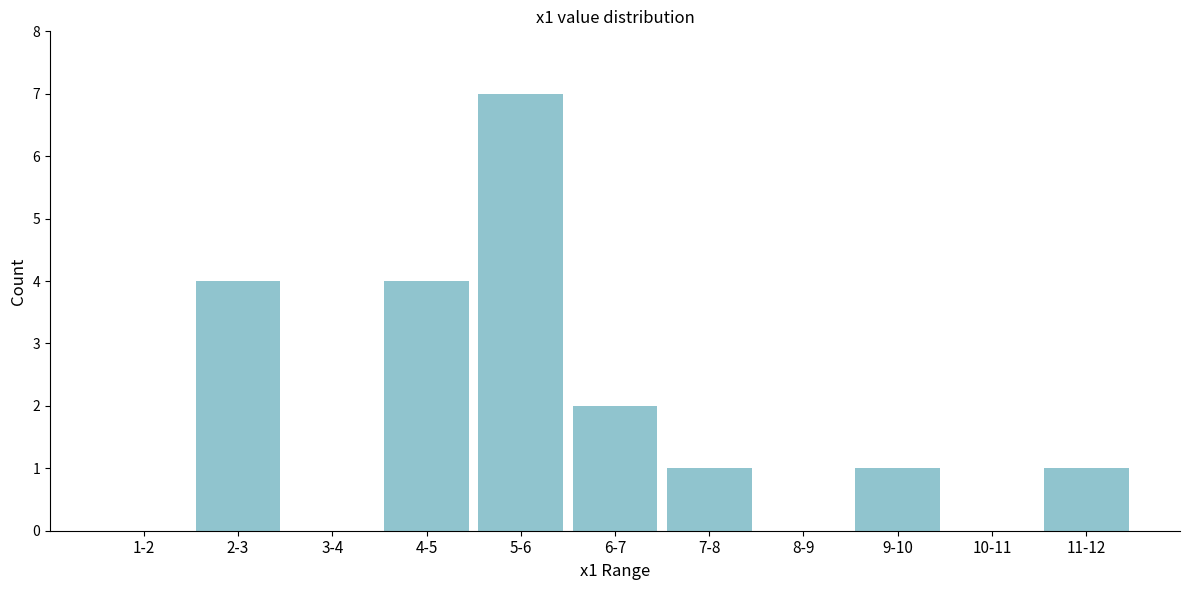

Reading right to left, what are all the values shown in this chart?

11-12=1	10-11=0	9-10=1	8-9=0	7-8=1	6-7=2	5-6=7	4-5=4	3-4=0	2-3=4	1-2=0